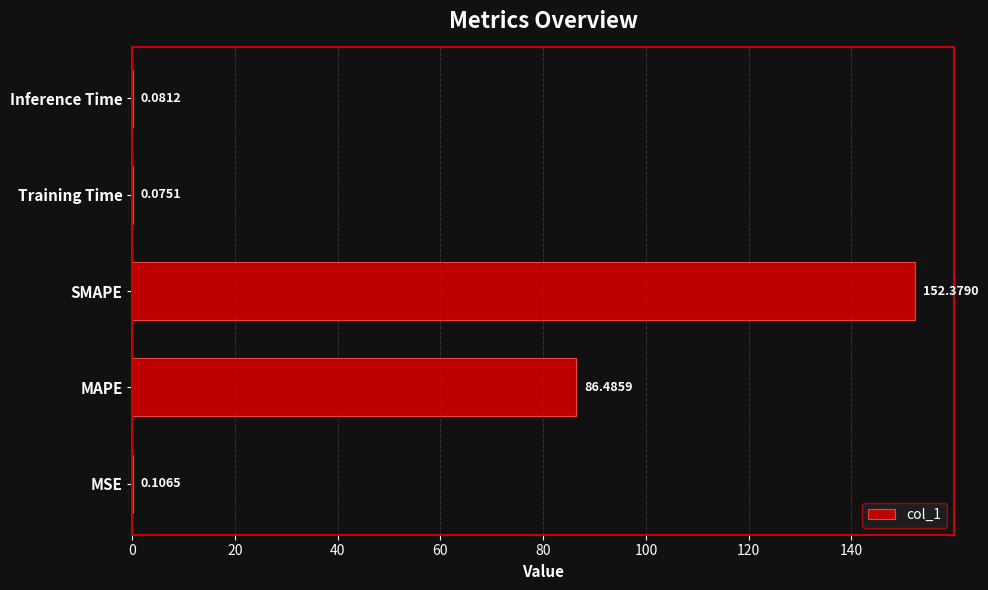

Which has a higher value, MAPE or Inference Time?

MAPE